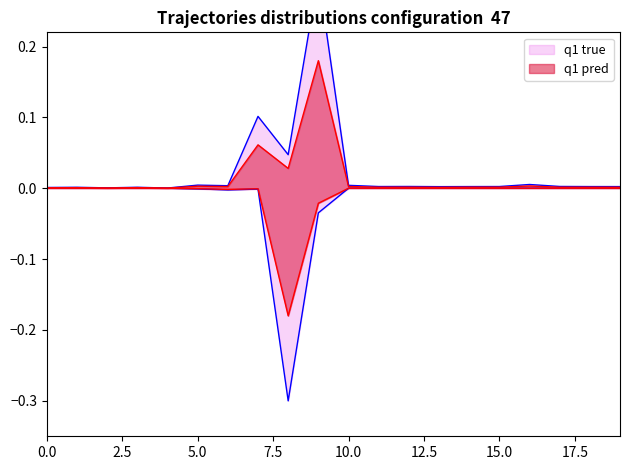

In best_acc_test, how many points are lower than both neighbors (excluding endpoints)?

5